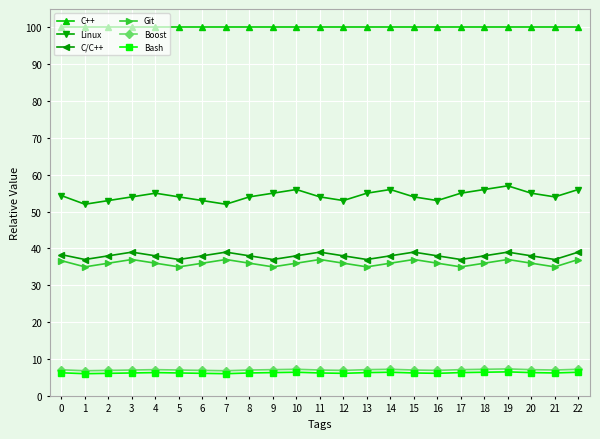

What is the maximum value for C/C++?

39.0